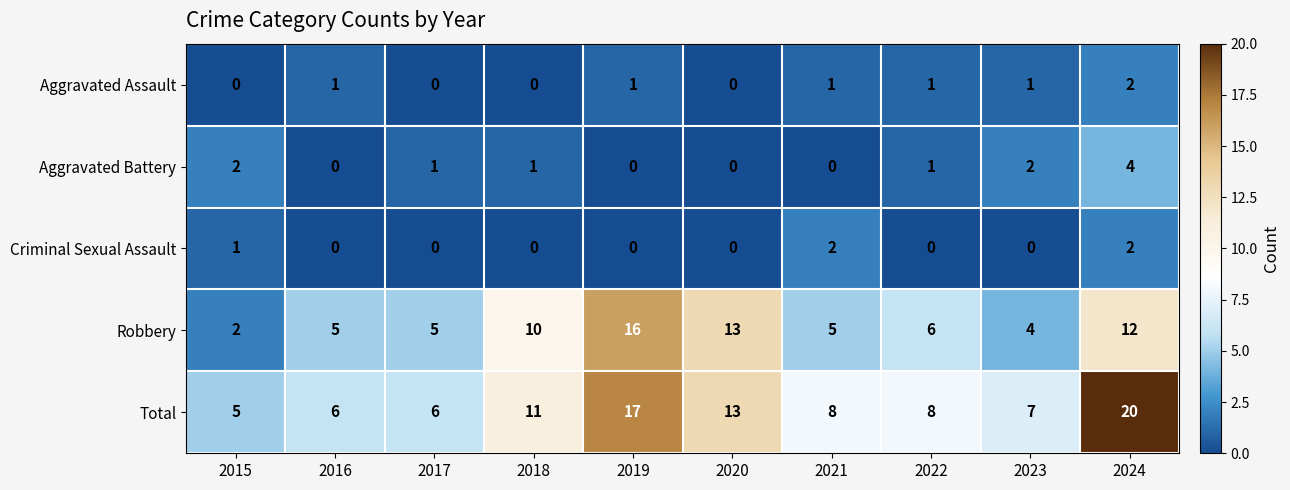

Is it true that Robbery equals 10 at 2022?

False